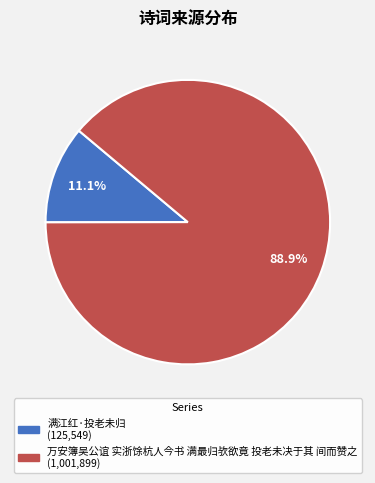

Does any single category account for the majority?

Yes